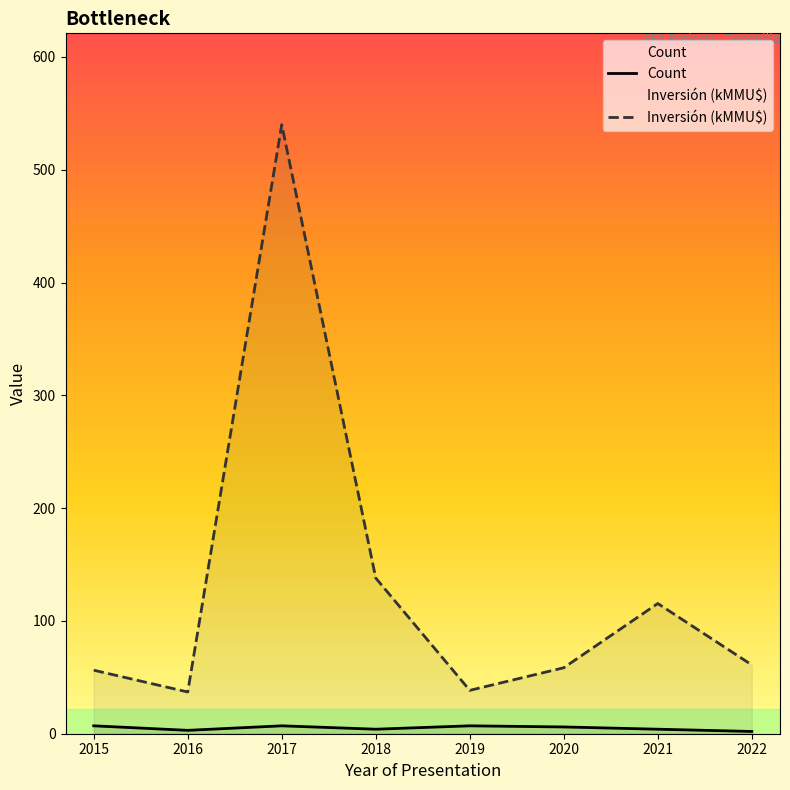

Which series has the widest spread of values?

Inversión (kMMU$)